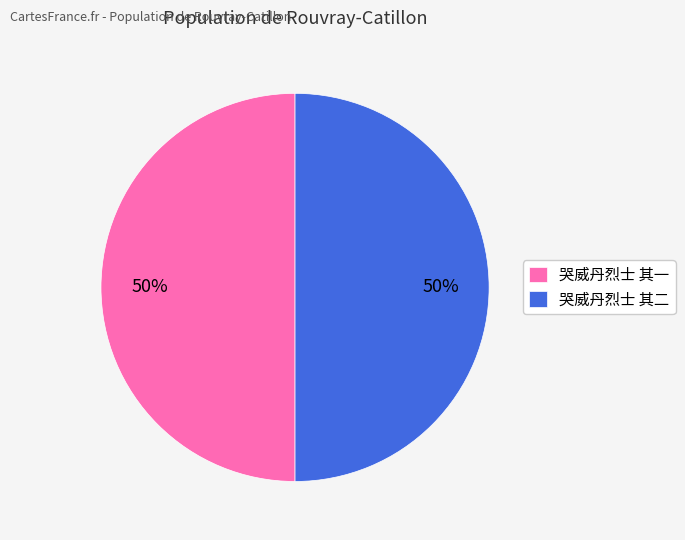

To the nearest percent, what is the average slice percentage?

50%